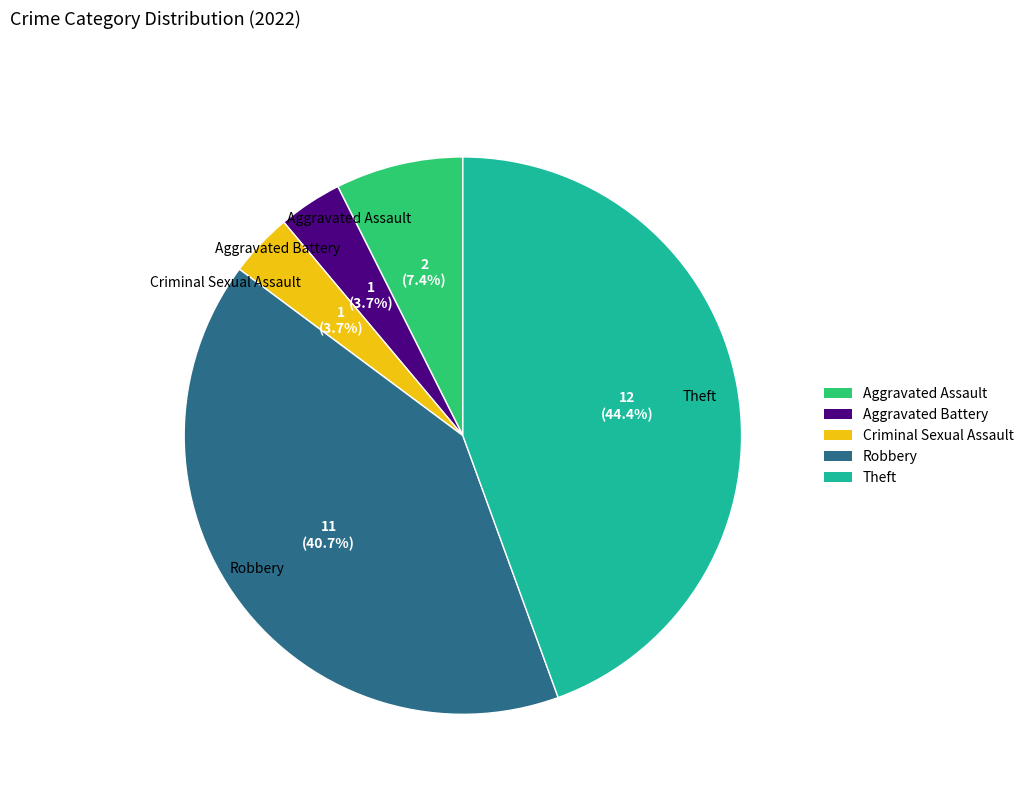

To the nearest percent, what is the difference between the Theft and Aggravated Assault slice percentages?

37%